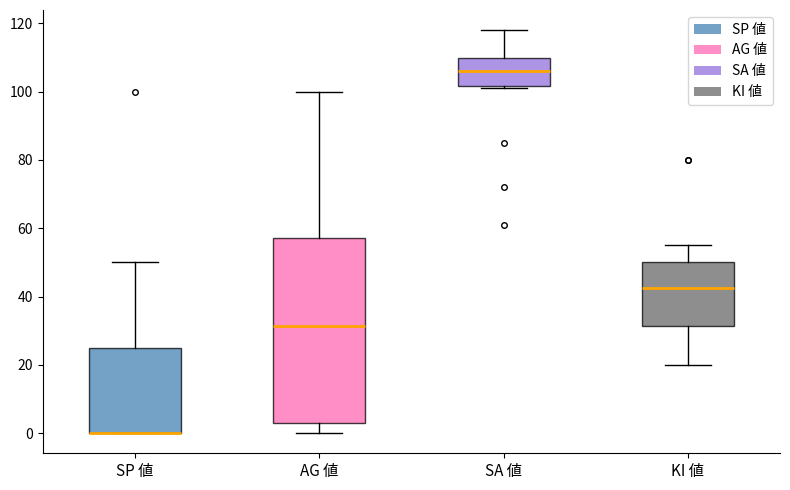

Where does the lower whisker of the box for KI 値 end on the y-axis? The values are not printed on the chart, so give them approximately, as read against the axis.

20